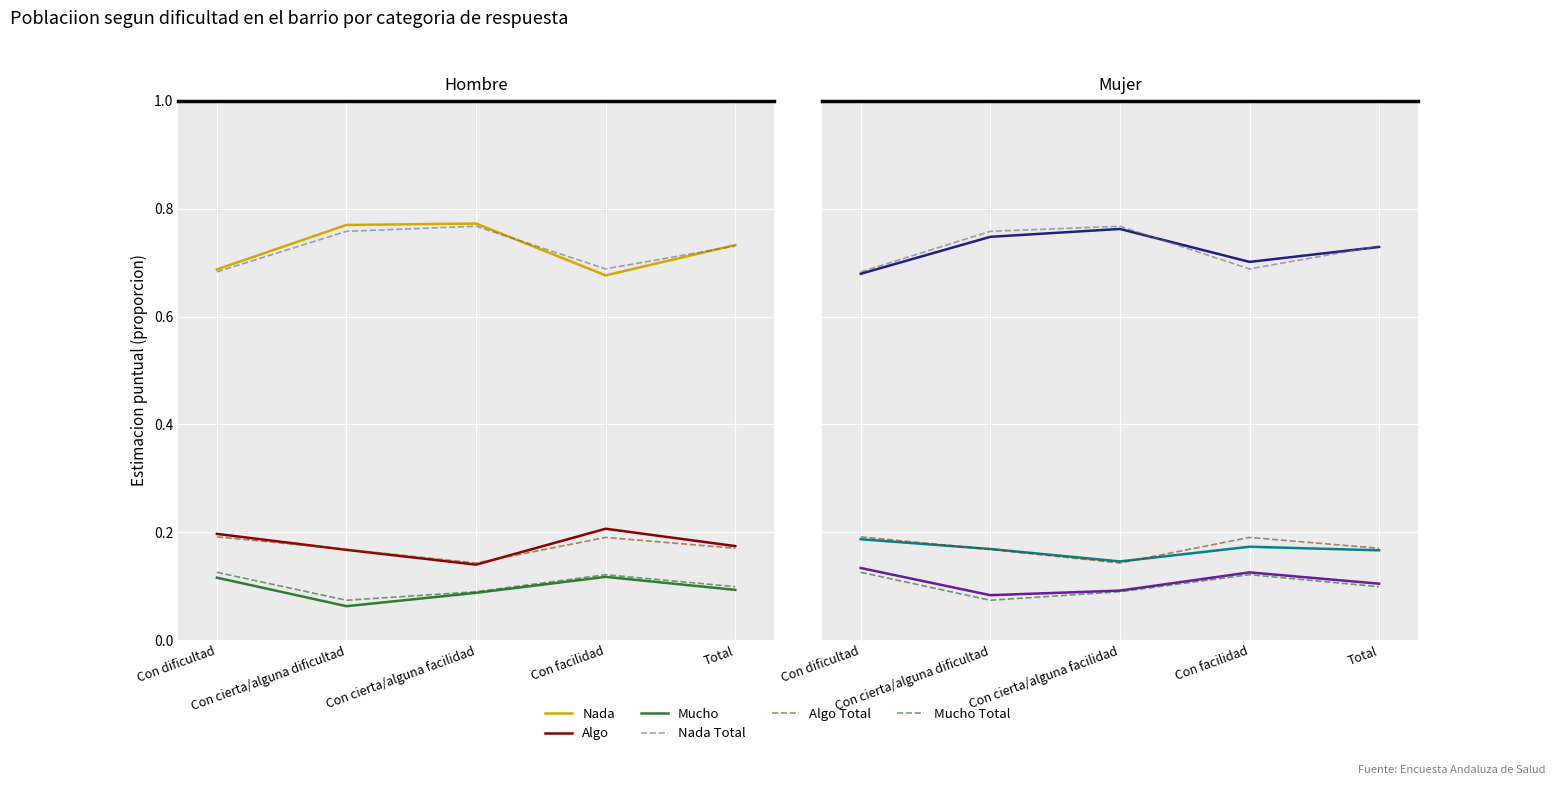

What is the lowest value of the Nada series?

0.7